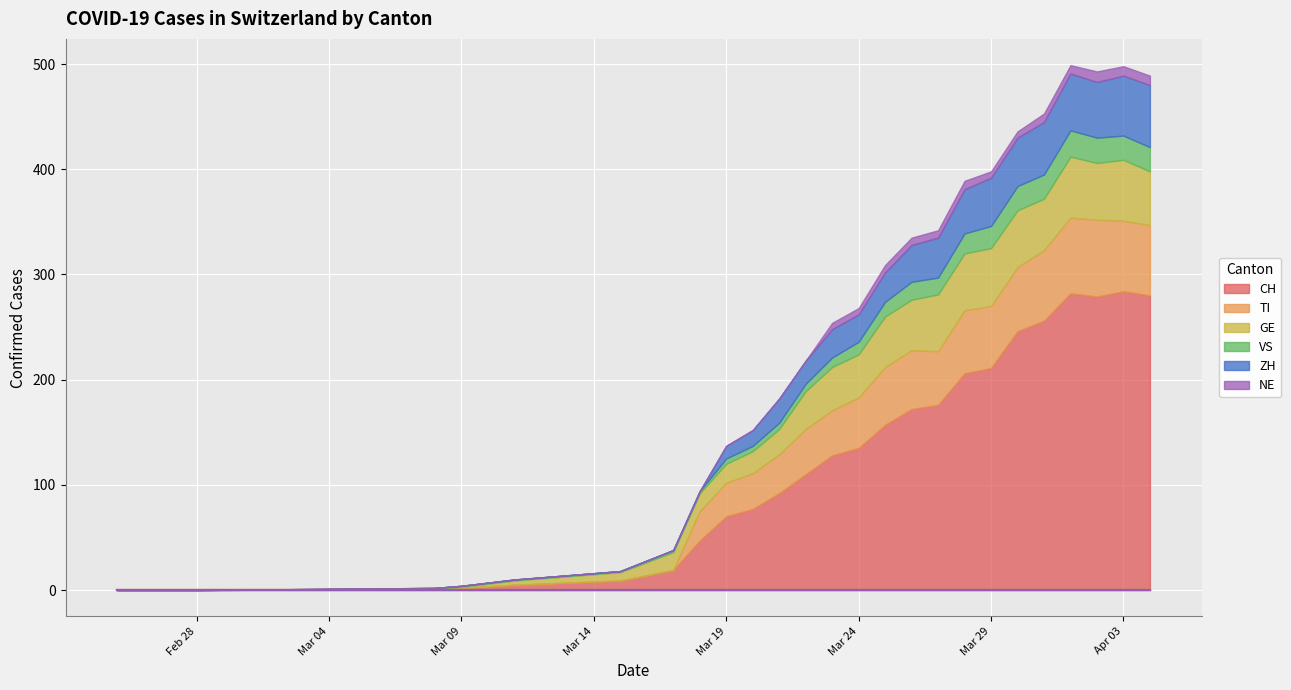

True or false: NE and CH cross at least once.

False